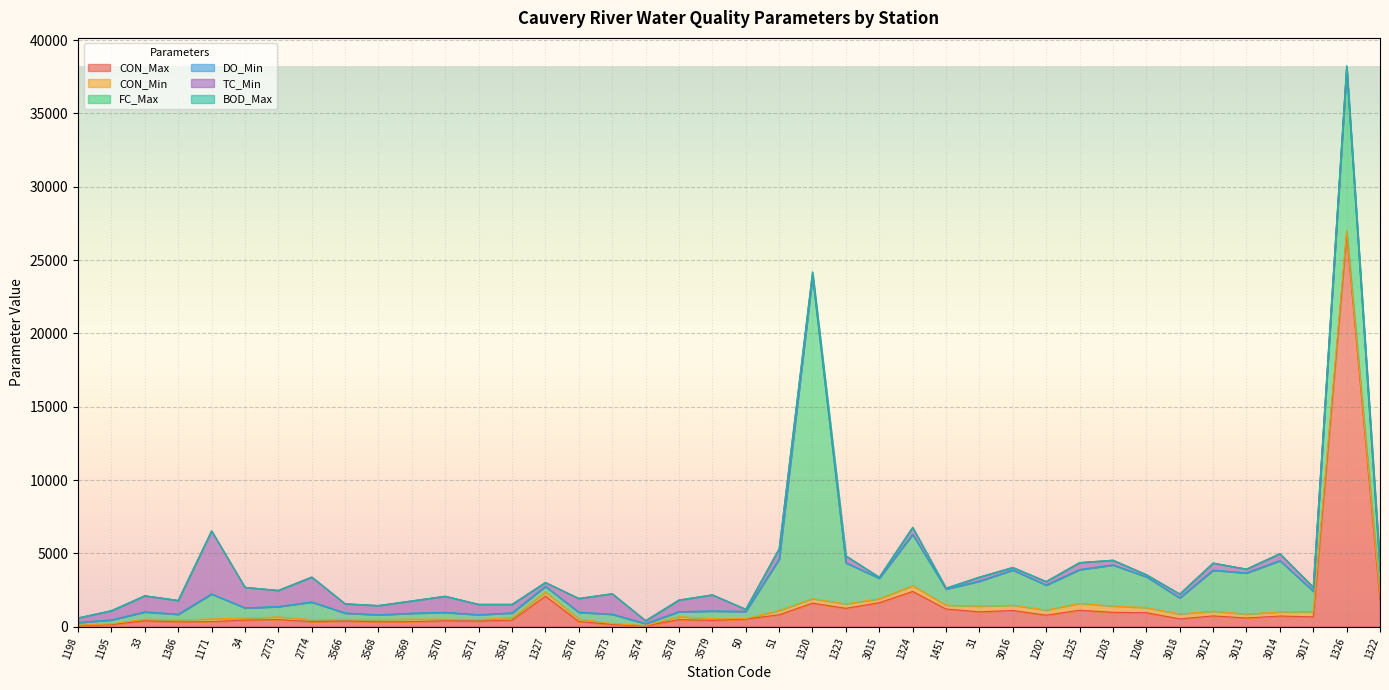

What is the approximate value of DO_Min at 33?

5.5